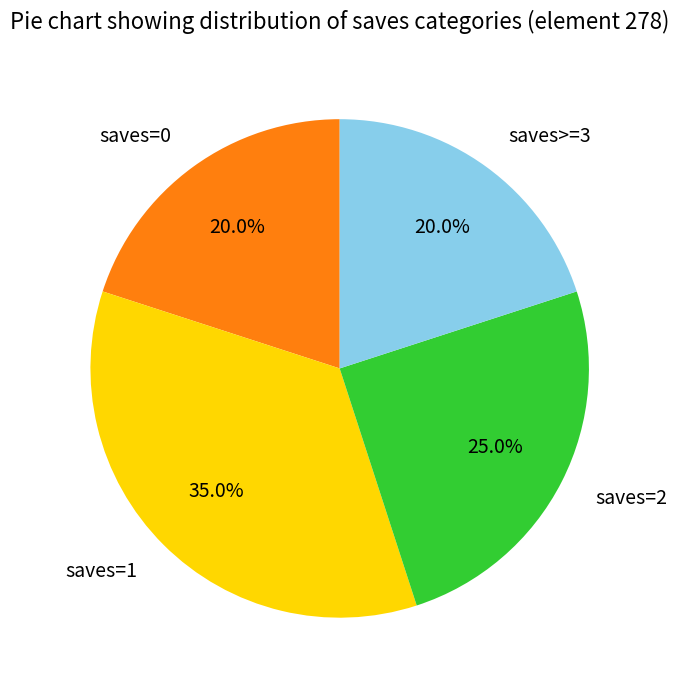

Is saves=1 the majority of the pie?

No